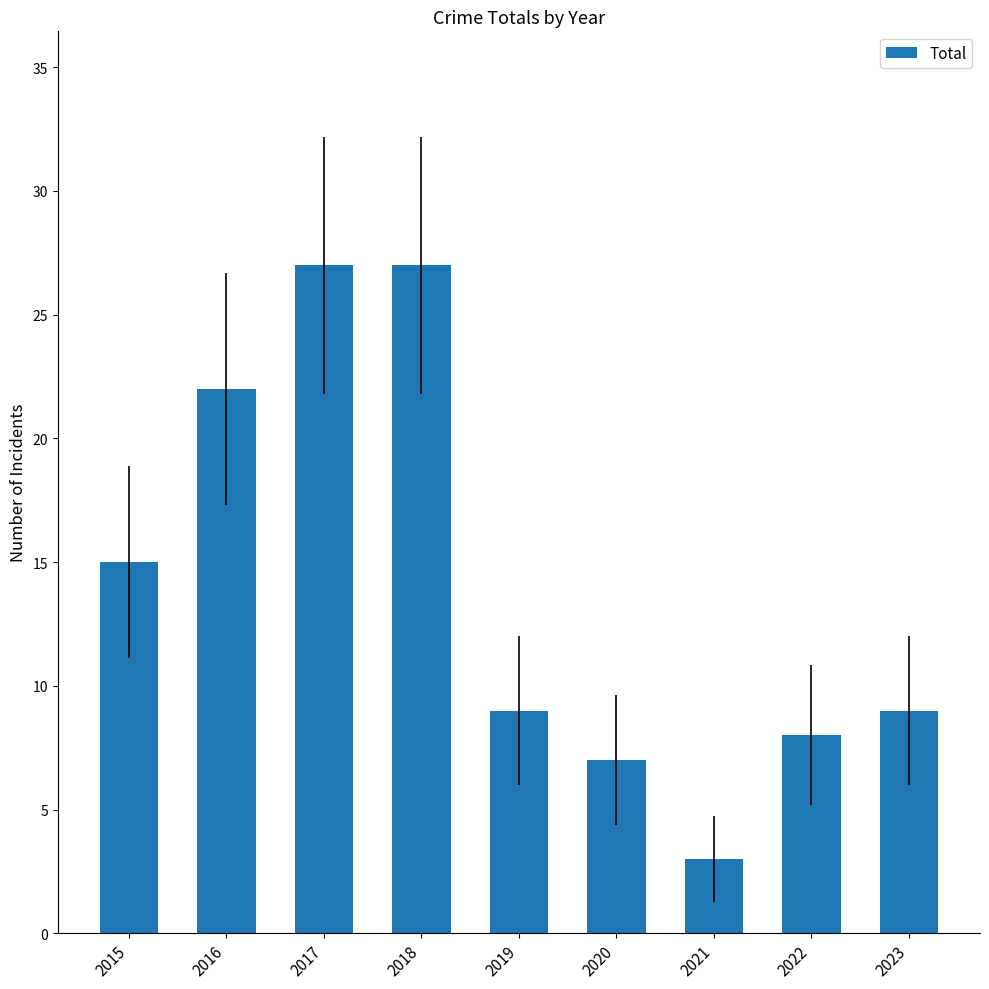

Is it true that the value at 2019 is 9?

True